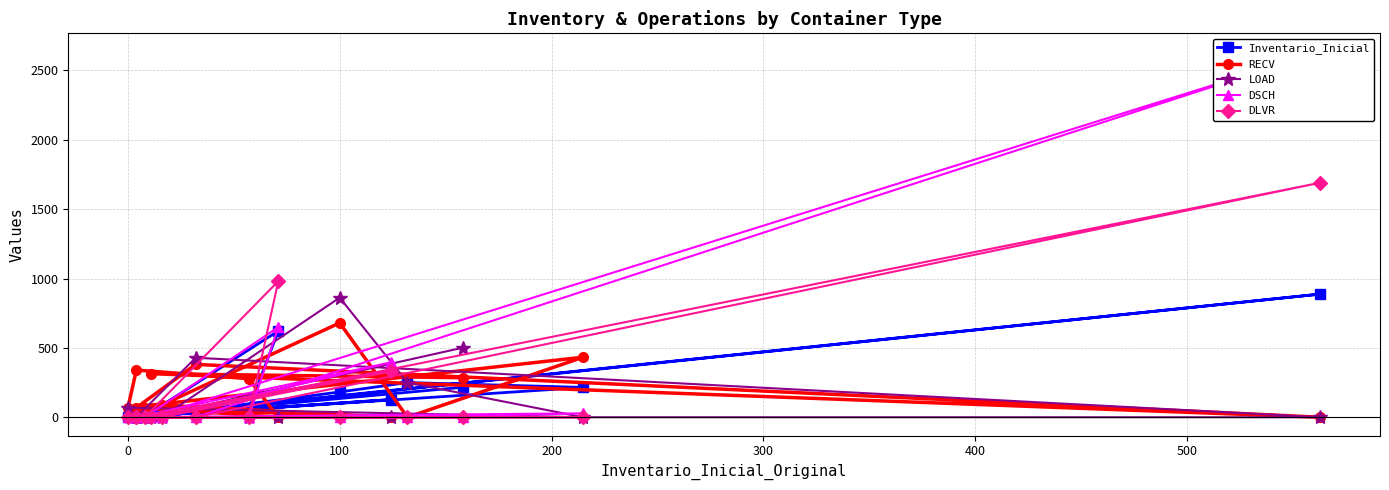

Is this an area chart (filled region under the line)?

No